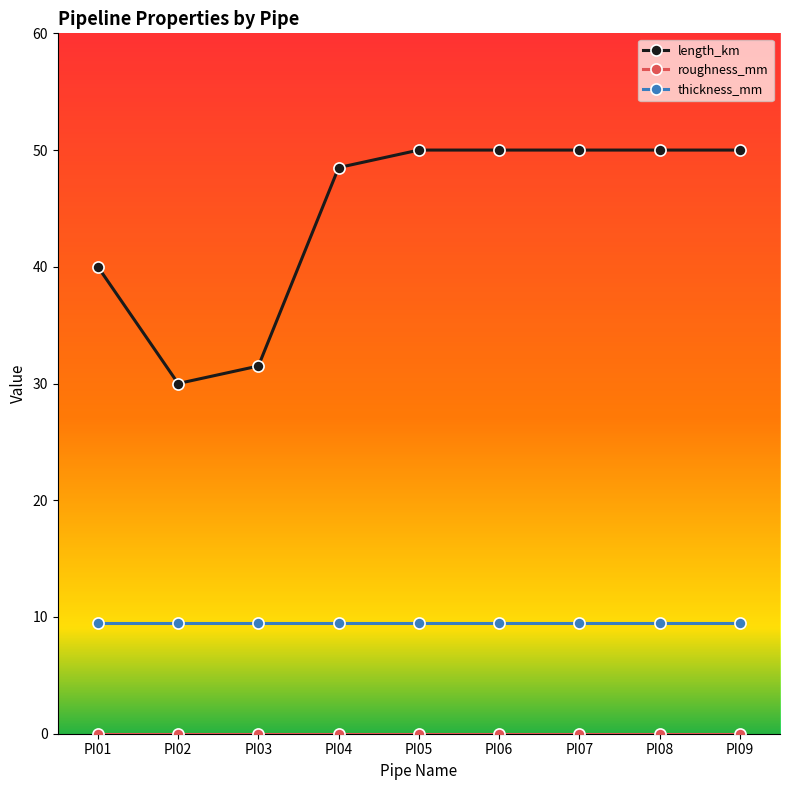

The length_km series shows 30.0 at PI02. True or false?

True